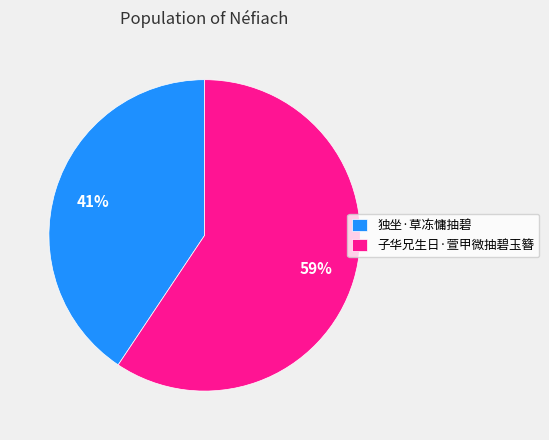

The 子华兄生日·萱甲微抽碧玉簪 slice represents 59% of the pie. True or false?

True